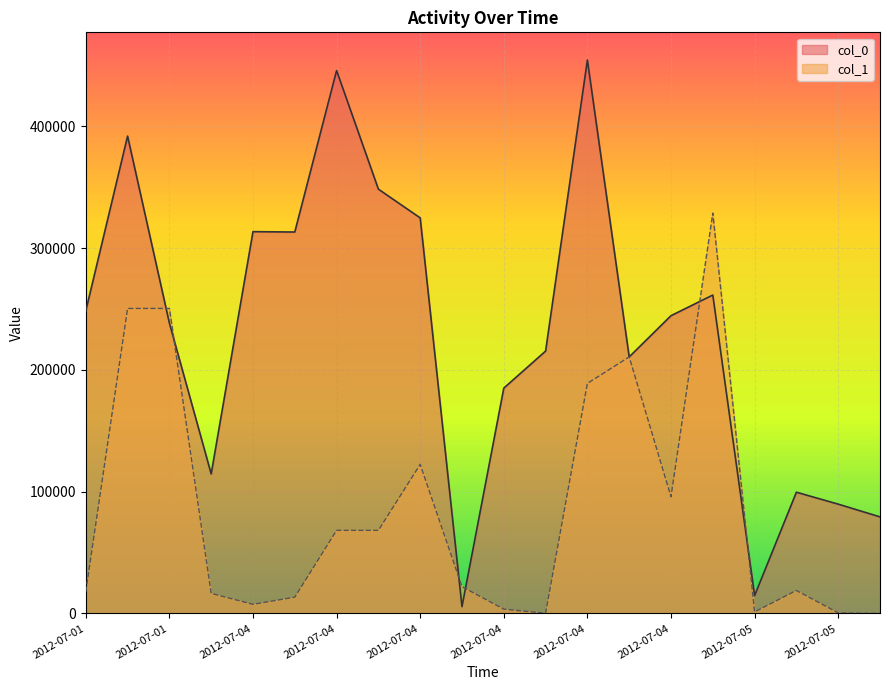

Count the number of categories in the chart.

20